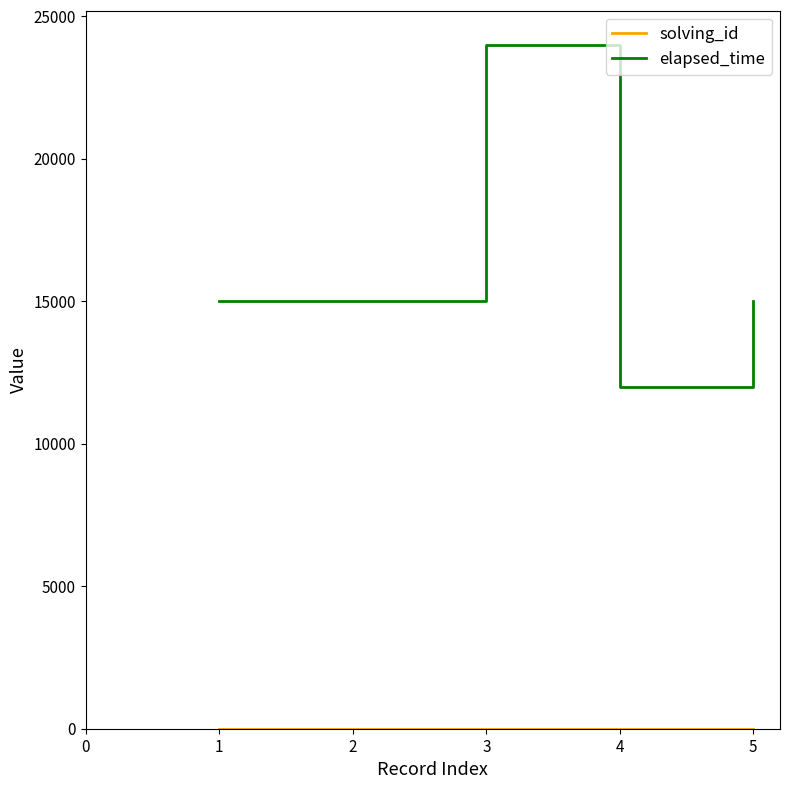

What is the difference between the maximum and minimum values in the elapsed_time series?

12000